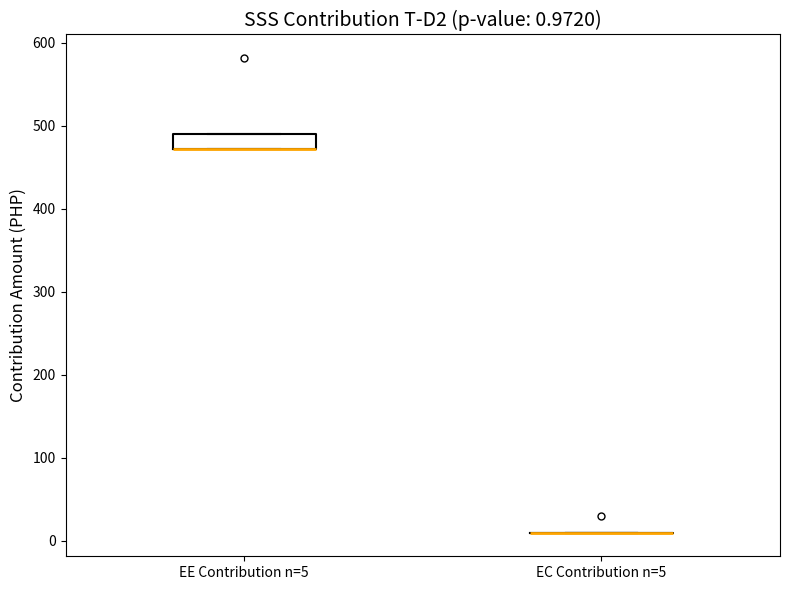

Comparing the boxes themselves (not the whiskers), which one is the tallest?

EE Contribution n=5